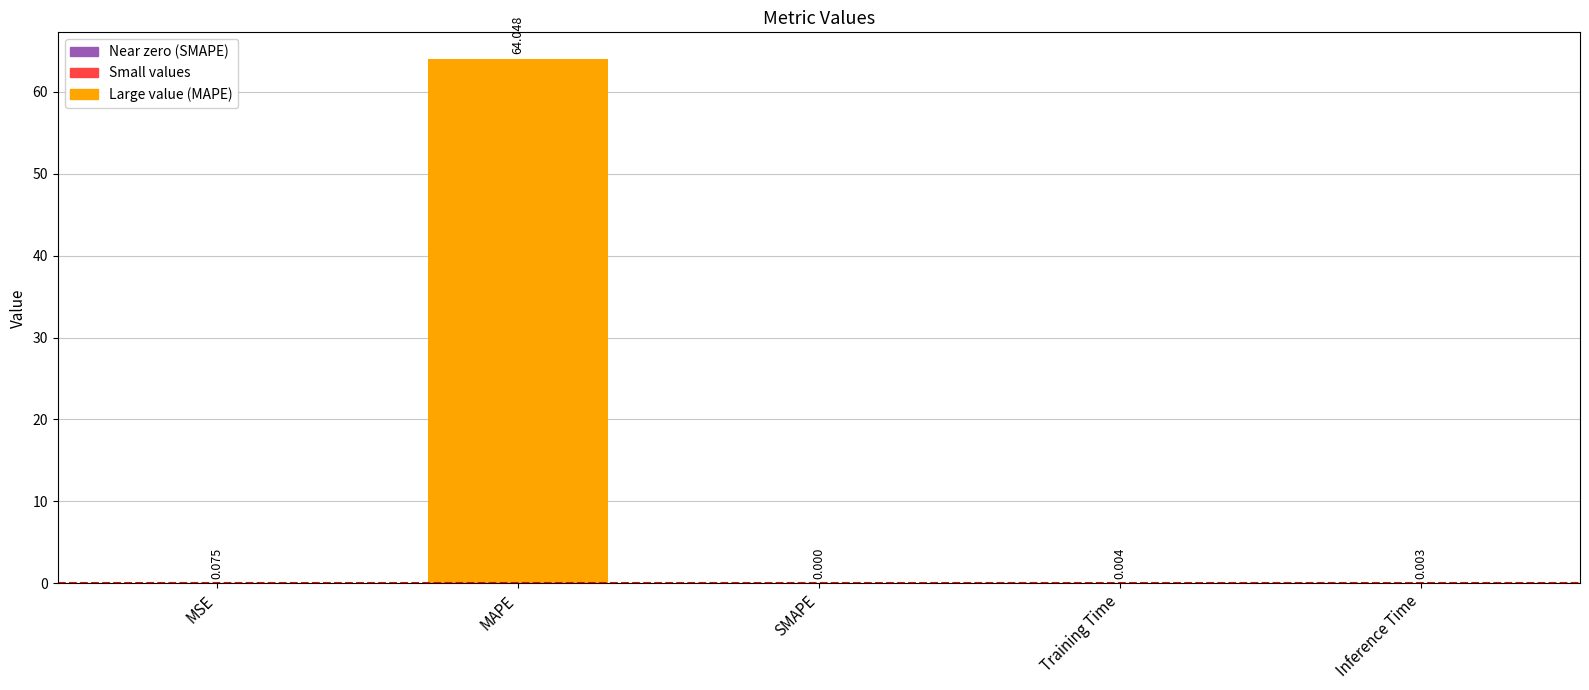

What is the sum of all values?

64.1